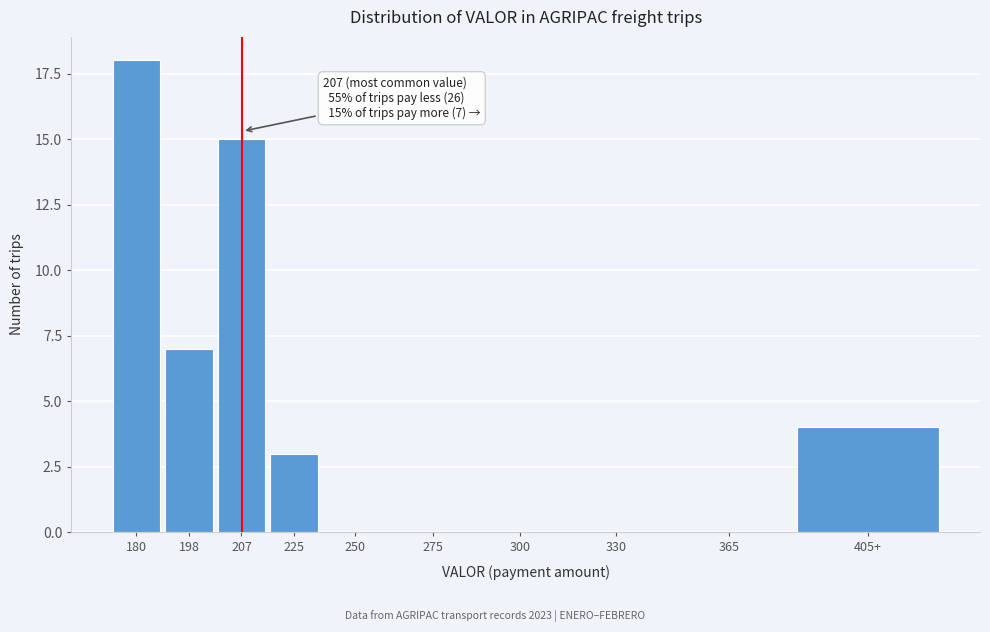

Reading left to right, extract all data points from this chart.

180=18	198=7	207=15	225=3	250=0	275=0	300=0	330=0	365=0	405+=4